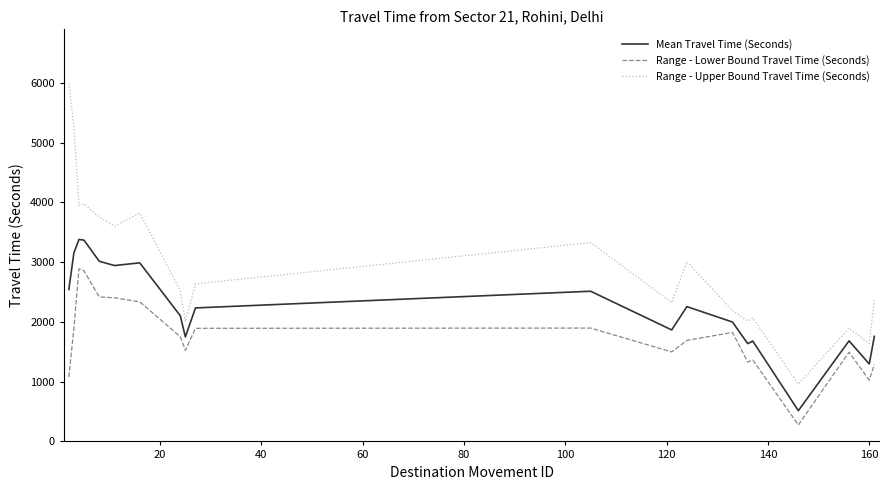

At how many categories does at least one series exceed 868?

20